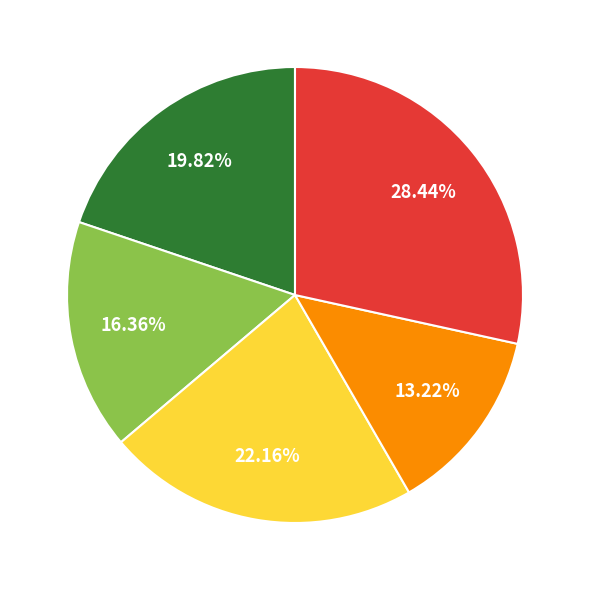

Is there a majority slice in this chart?

No